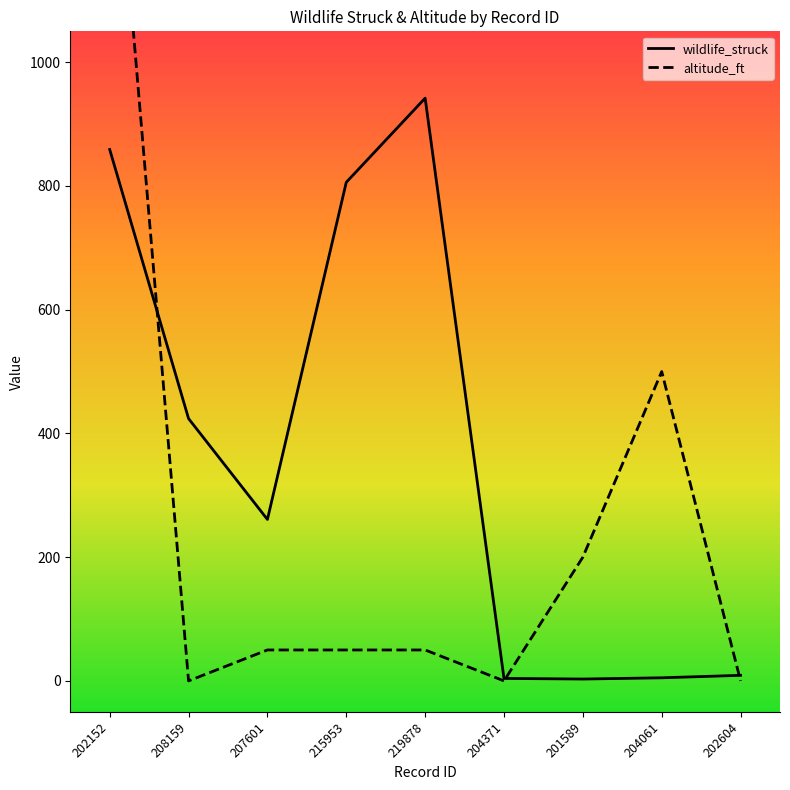

What is the difference between the wildlife_struck values at 202152 and 219878?

83